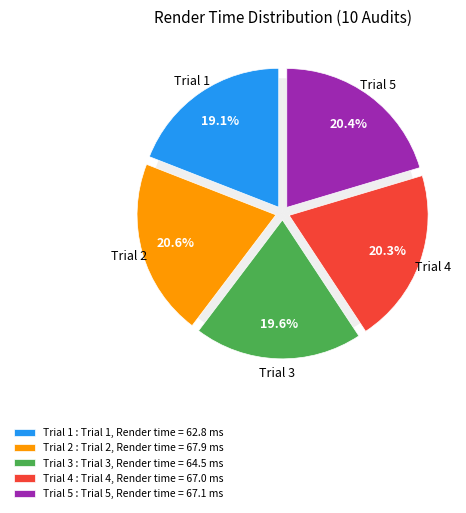

Does any single category account for the majority?

No